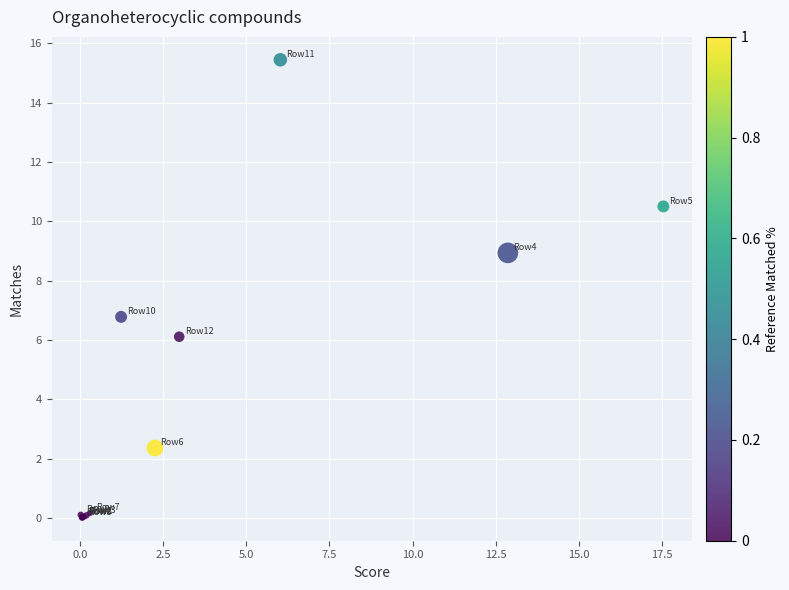

What Y value in the scatter plot is closest to 7?

6.8